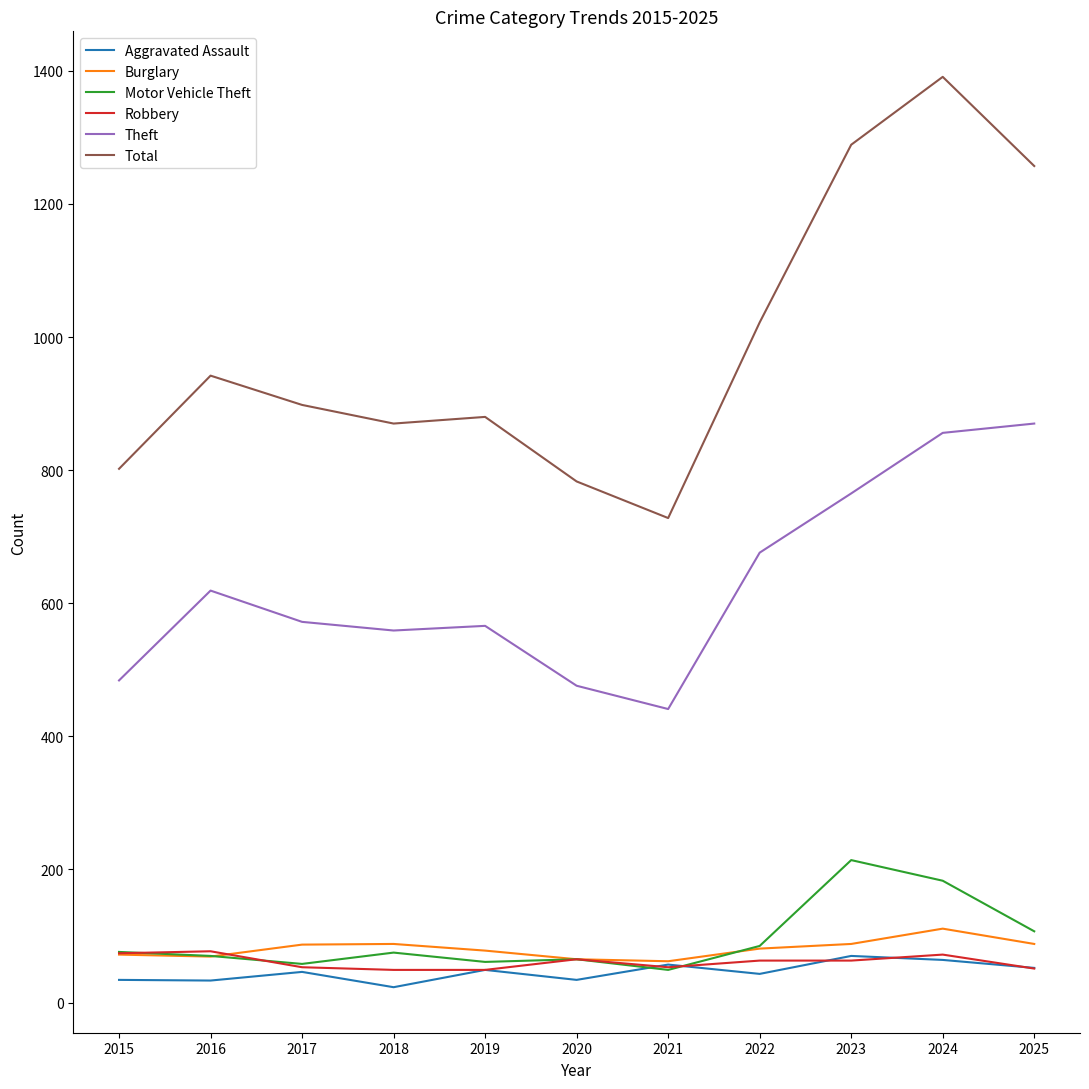

At which category is the sum across all series the highest?

2024